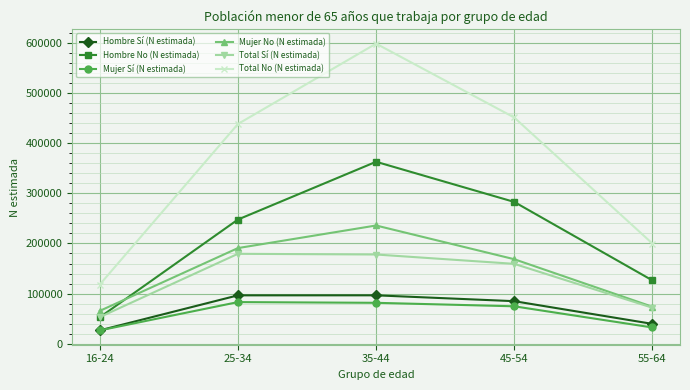

What is the highest value of the Total Sí (N estimada) series?

179346